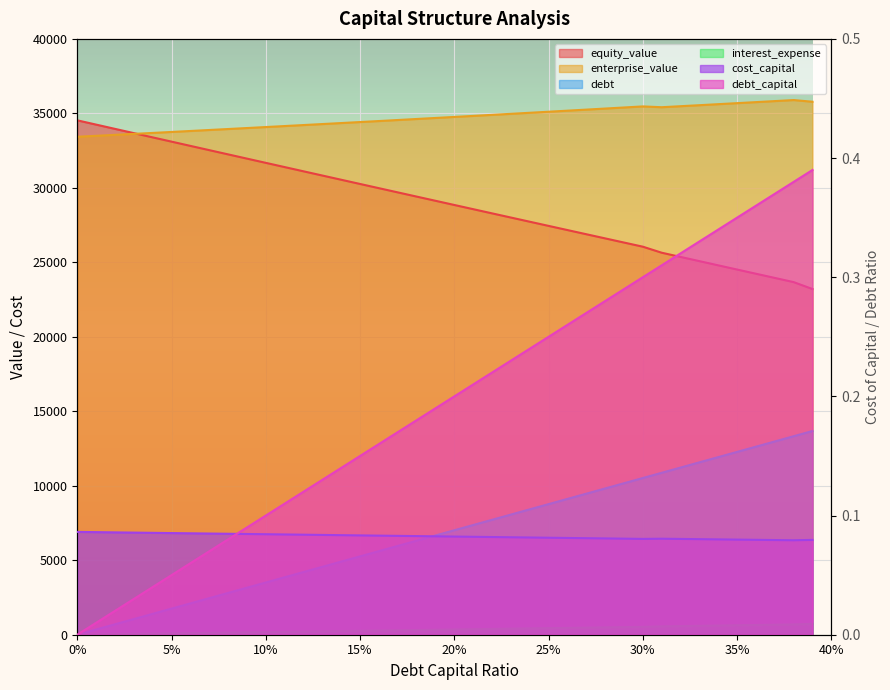

At how many categories does at least one series exceed 19795?

40